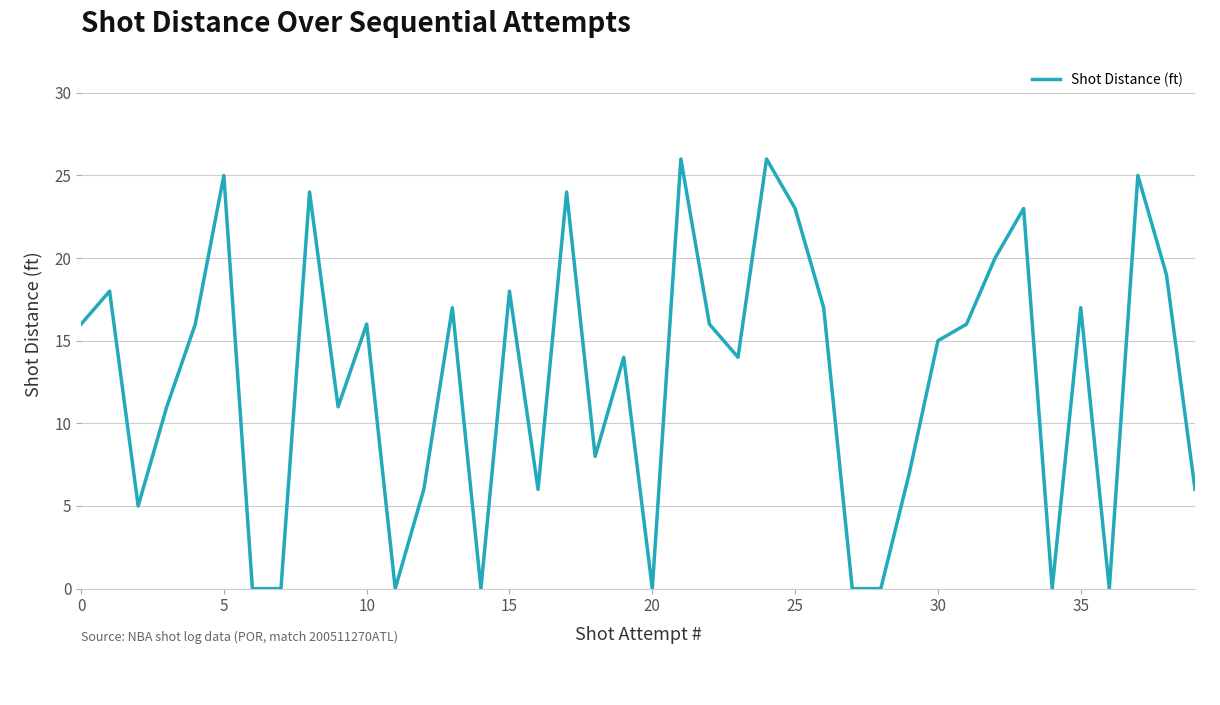

How many lines are shown in the chart?

1